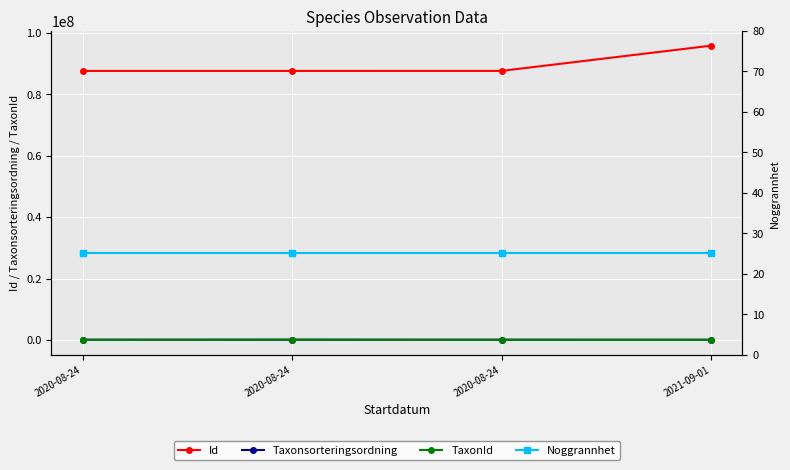

True or false: Noggrannhet and Taxonsorteringsordning cross at least once.

False